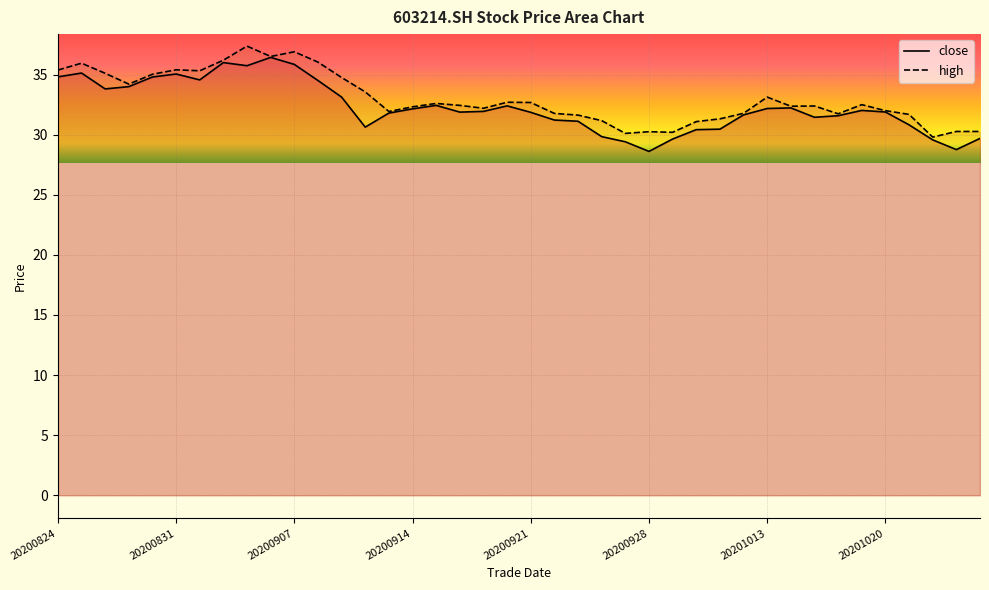

True or false: high and close intersect in this chart.

False